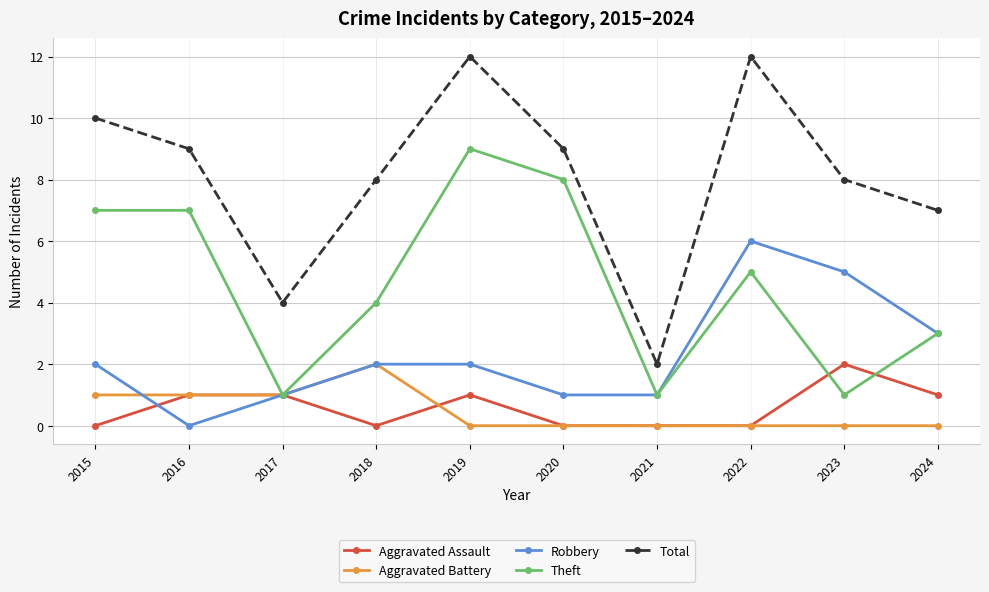

What is the total value across all series at 2019?

24